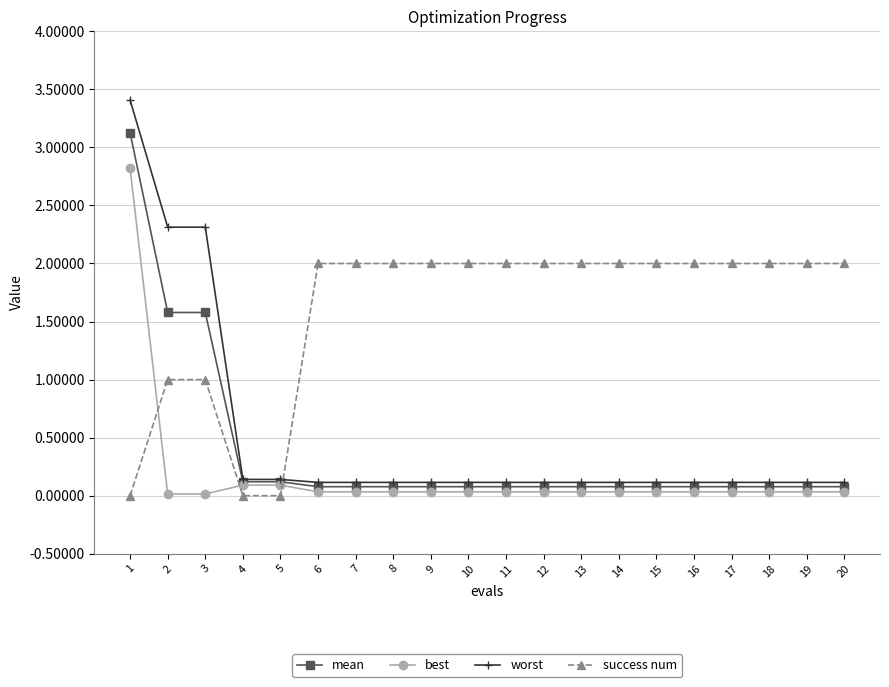

Which series has the widest spread of values?

worst